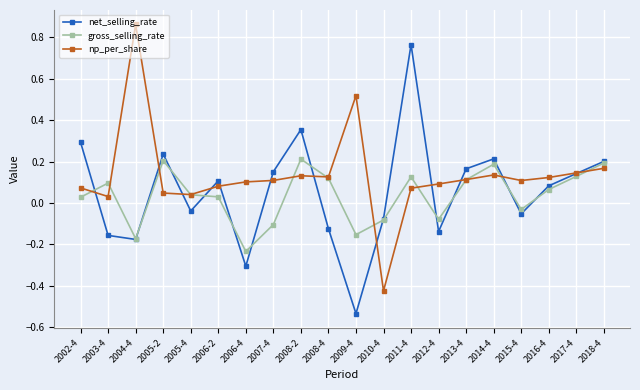

What is the label of the 9th point from the left?

2008-2